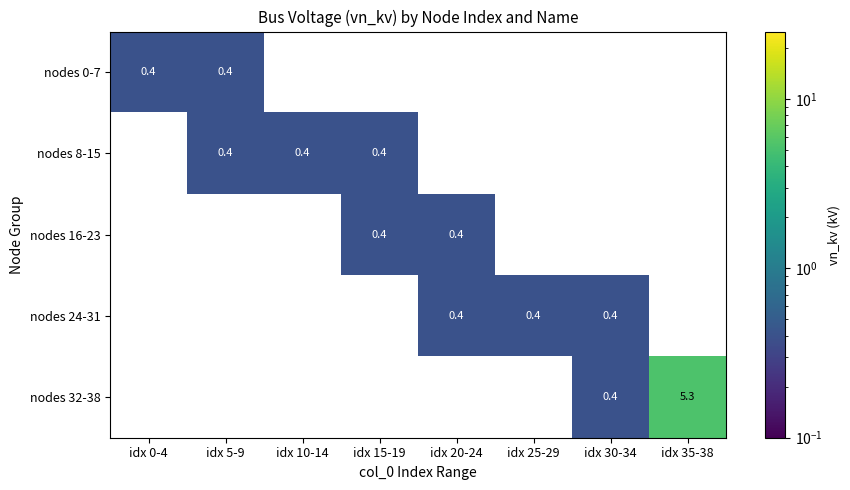

Which category has the lowest value across all series?

idx 0-4